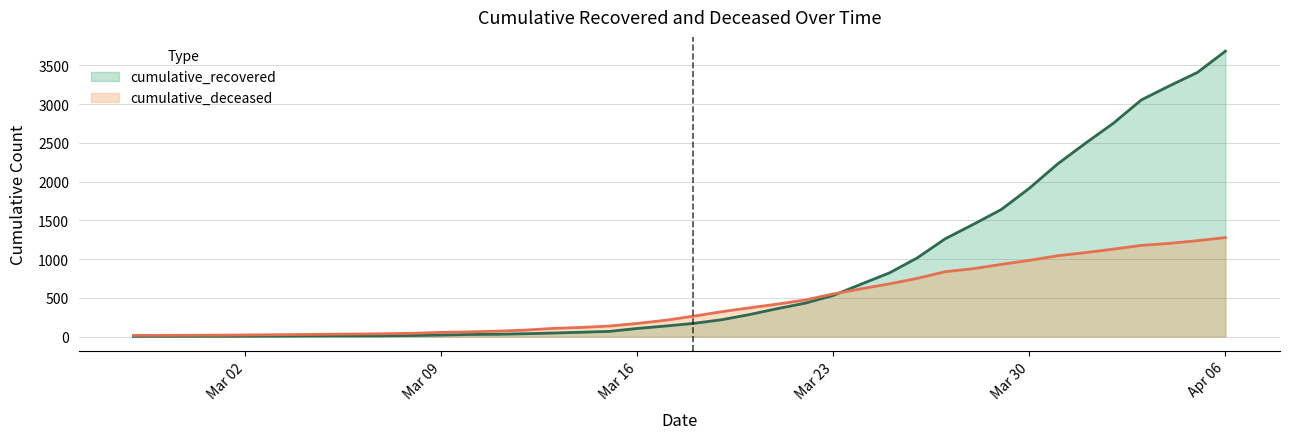

Which has a higher value, 2020-04-02 or 2020-03-31?

2020-04-02